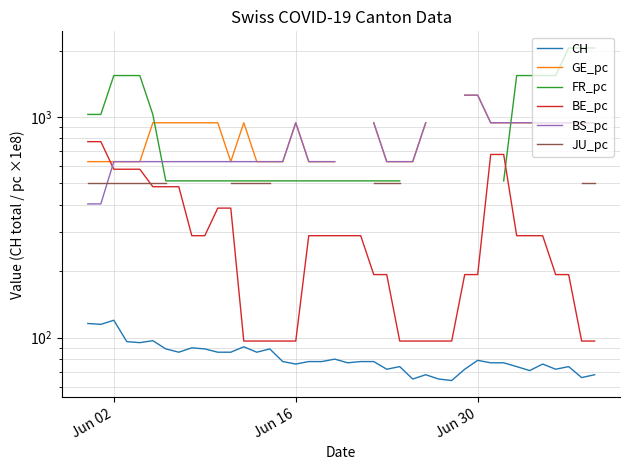

How many lines are shown in the chart?

6